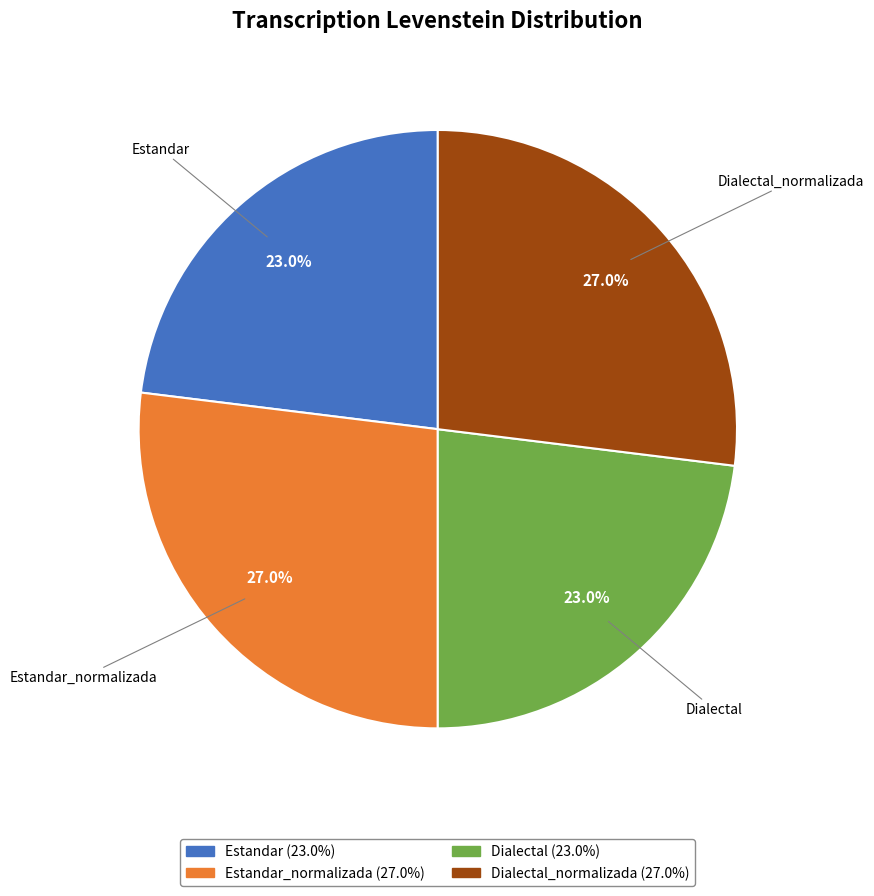

Does any single category account for the majority?

No